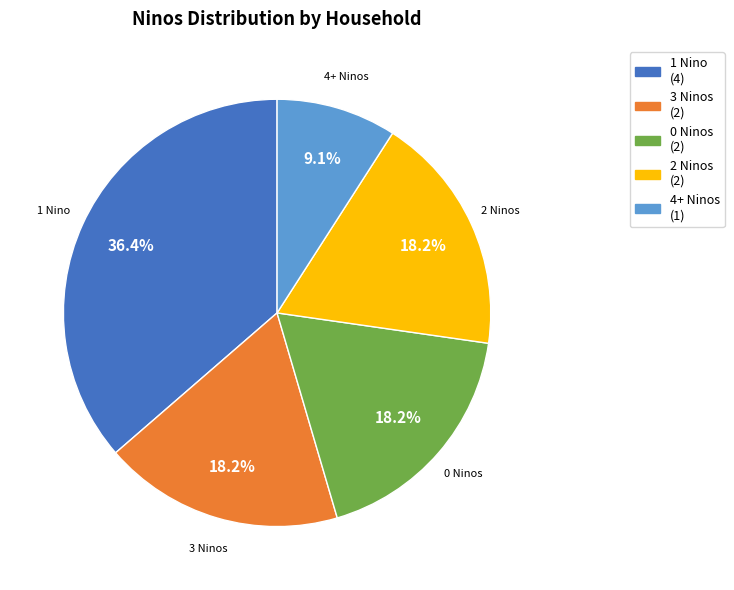

Does any single category account for the majority?

No